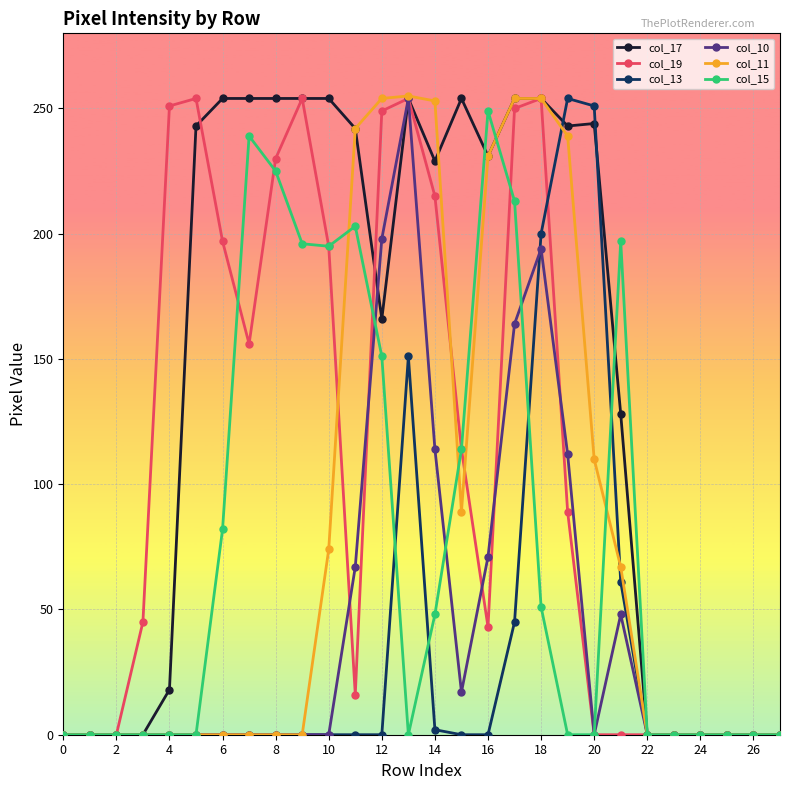

What is the difference between the second highest and second lowest values in the col_13 series?

251